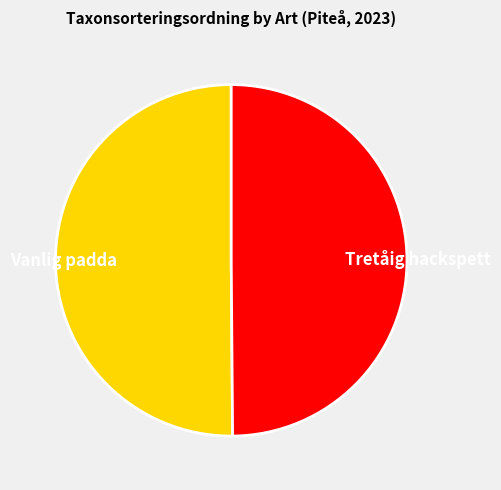

Is the sum of Tretåig hackspett and Vanlig padda greater than half?

Yes